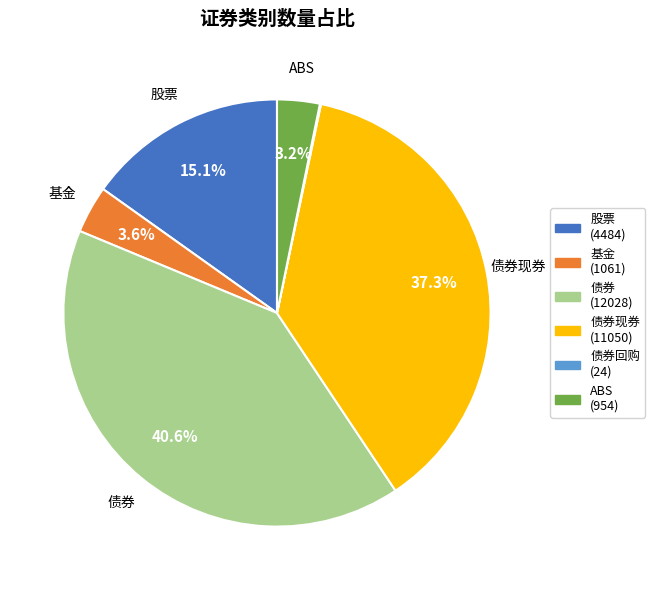

Is there a majority slice in this chart?

No